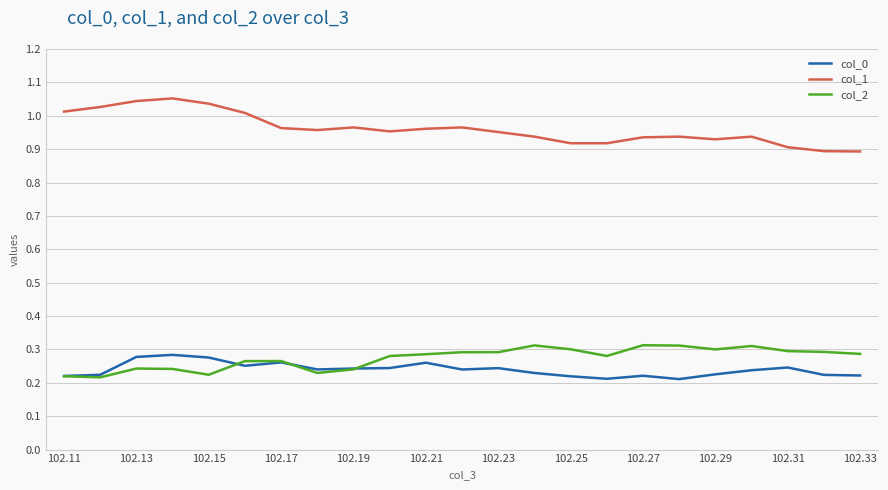

True or false: col_1 and col_0 cross at least once.

False